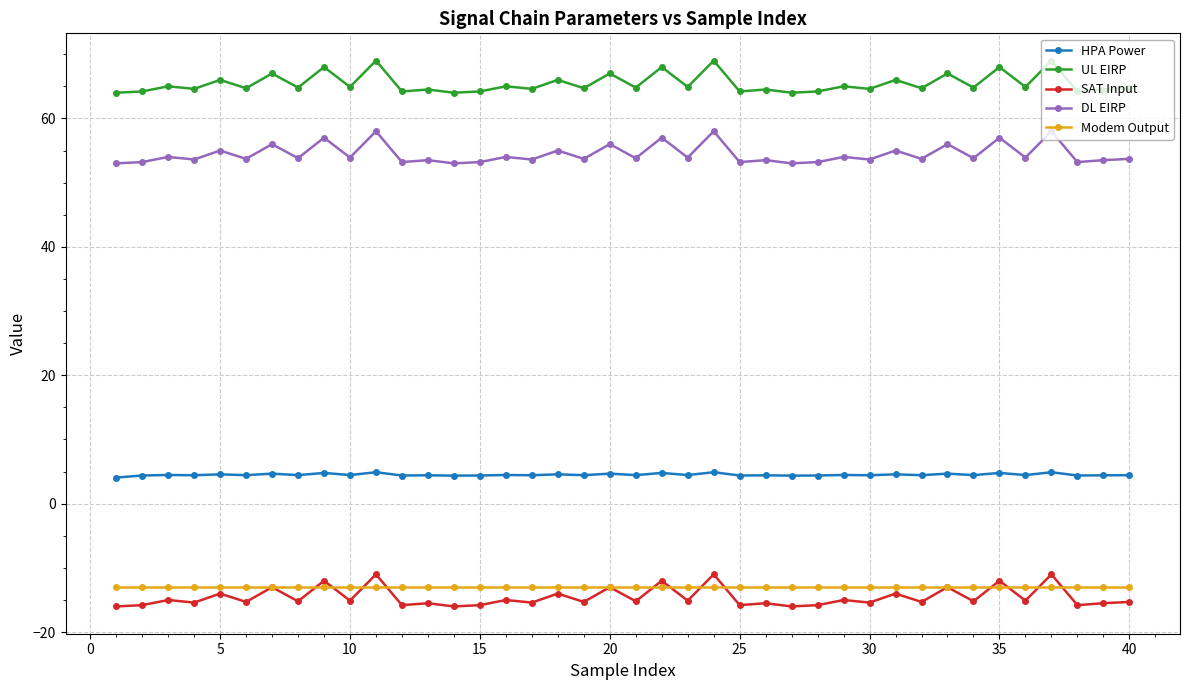

True or false: UL EIRP and DL EIRP intersect in this chart.

False